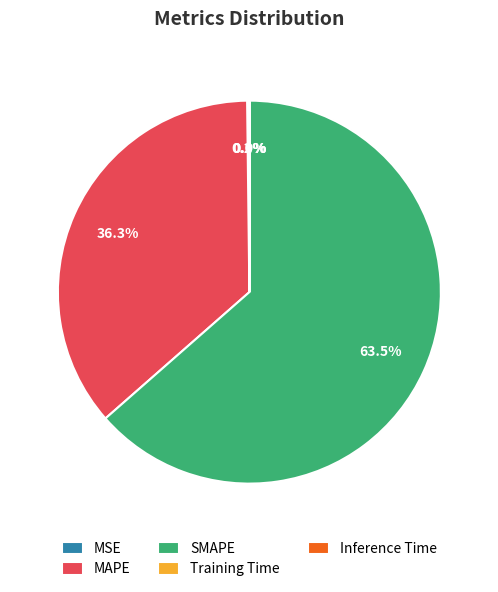

What is the largest slice in the pie chart?

SMAPE